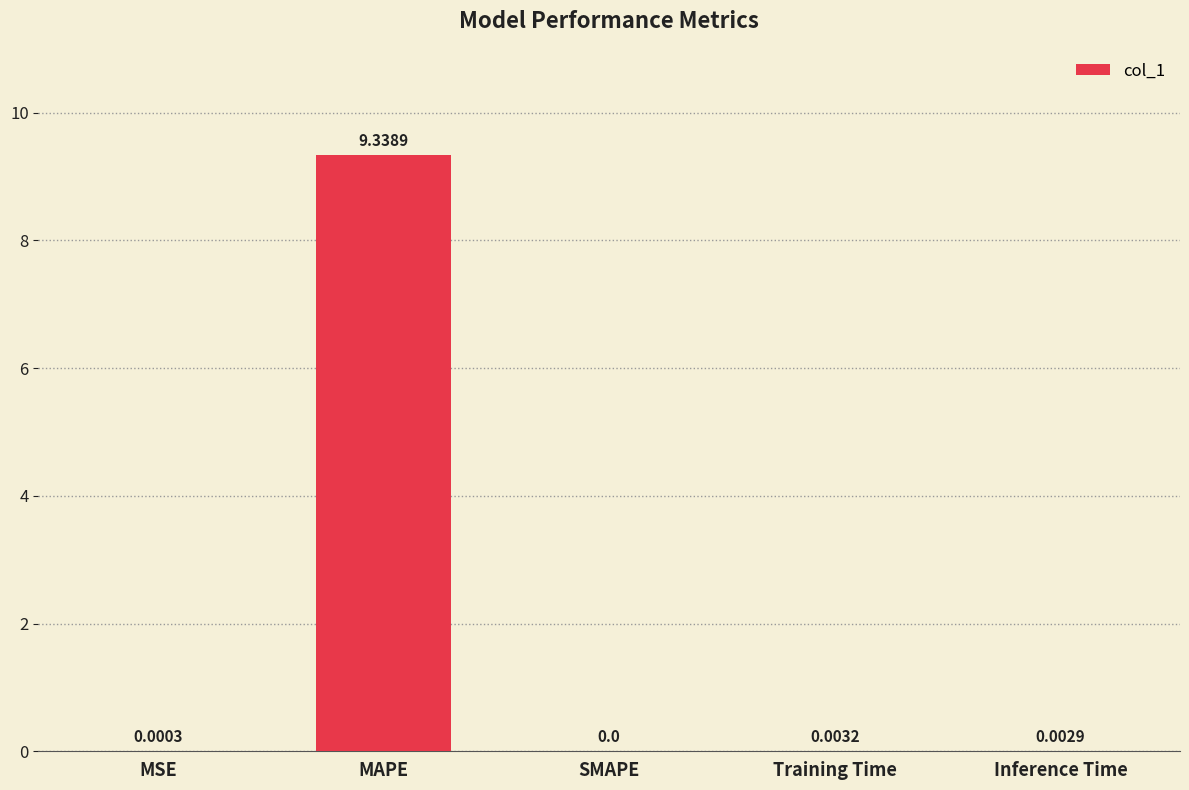

What is the sum of all values?

9.3